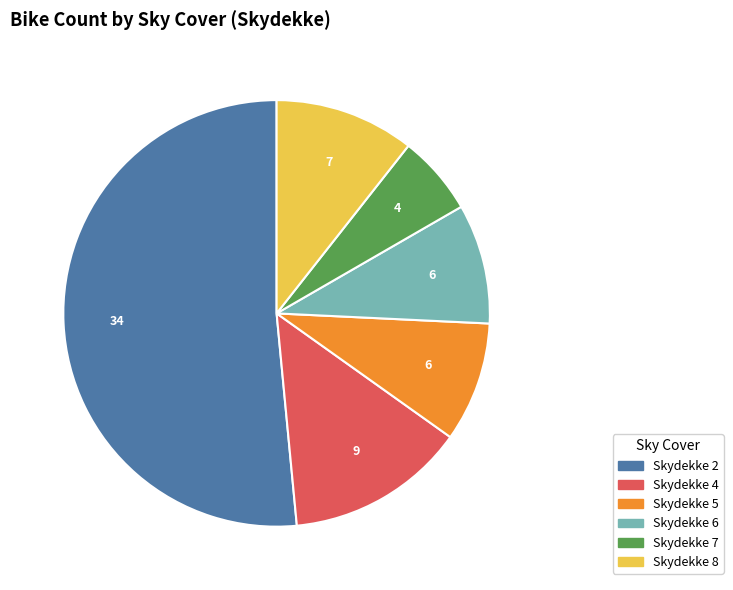

How many slices are in this pie chart?

6